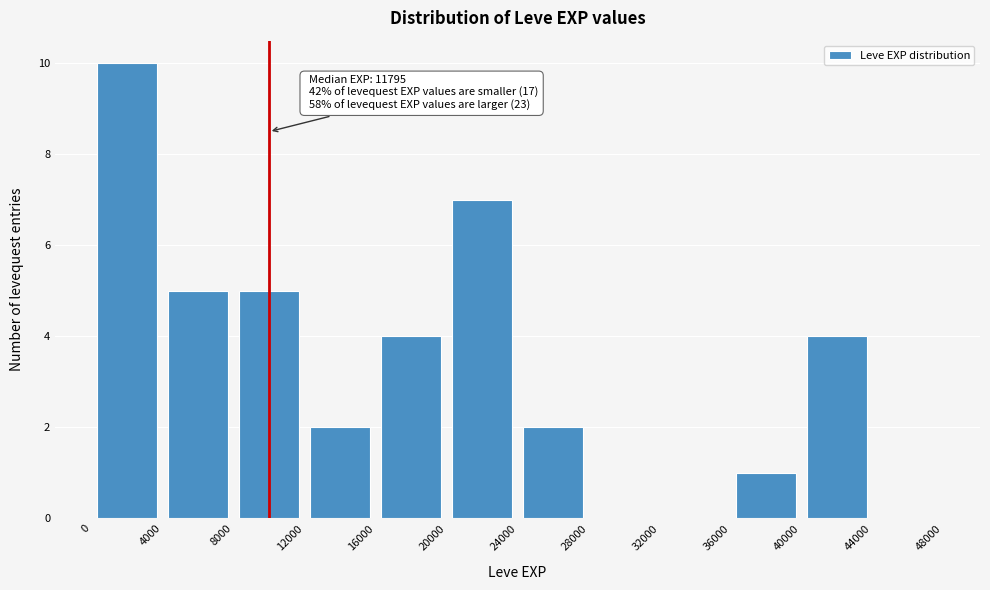

Which range on the x-axis has the tallest bar?

0 to 4000